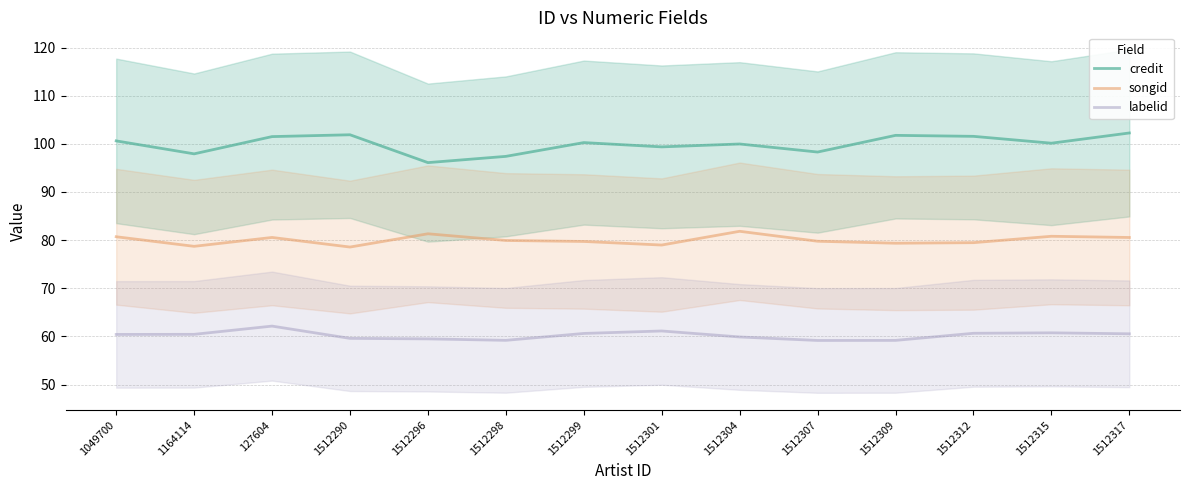

How many series are shown in this chart?

3